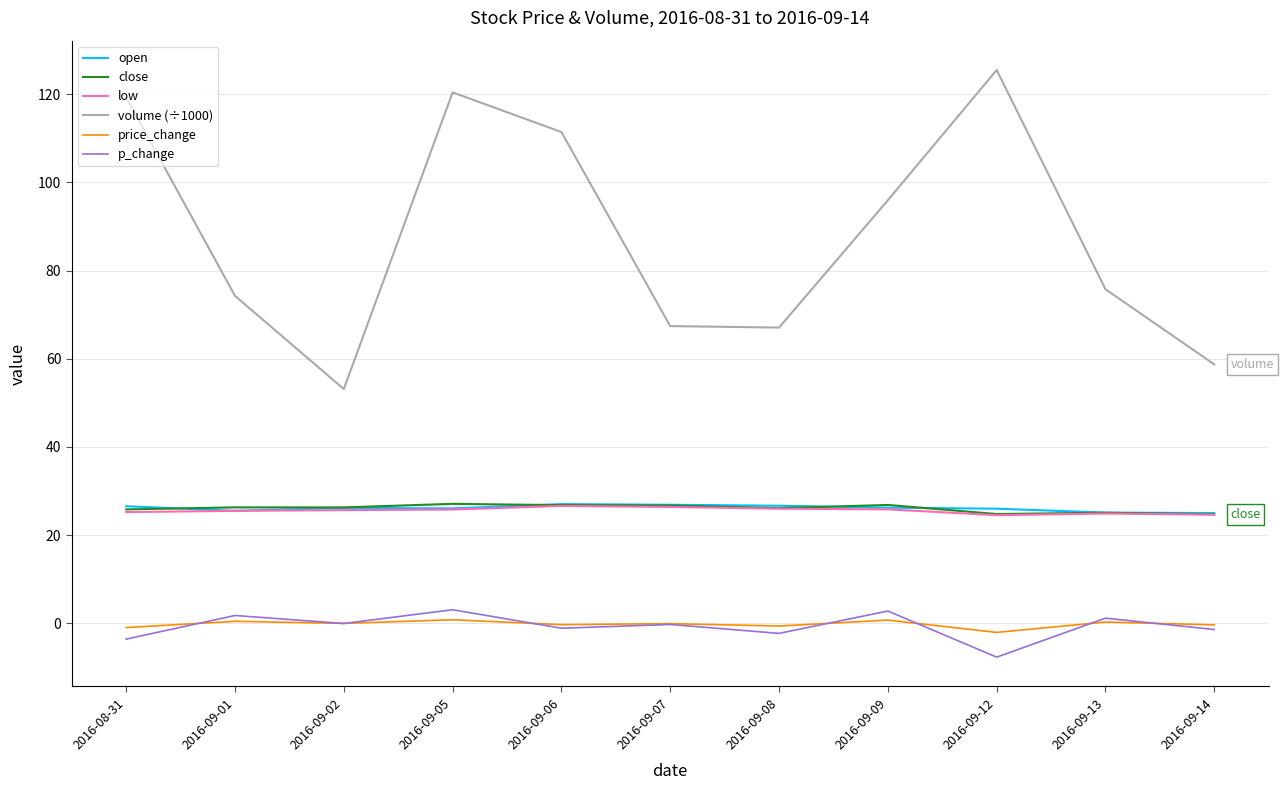

True or false: volume (÷1000) and close intersect in this chart.

False